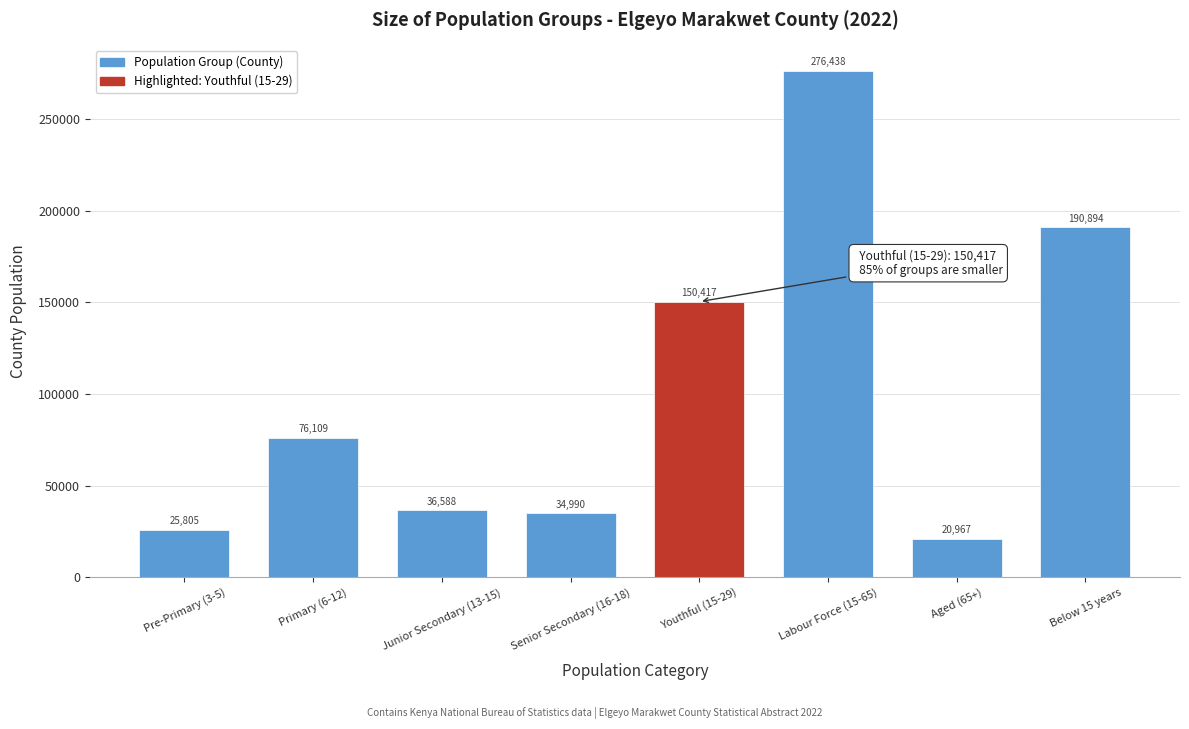

Reading left to right, extract all data points from this chart.

Pre-Primary (3-5)=25805	Primary (6-12)=76109	Junior Secondary (13-15)=36588	Senior Secondary (16-18)=34990	Youthful (15-29)=150417	Labour Force (15-65)=276438	Aged (65+)=20967	Below 15 years=190894